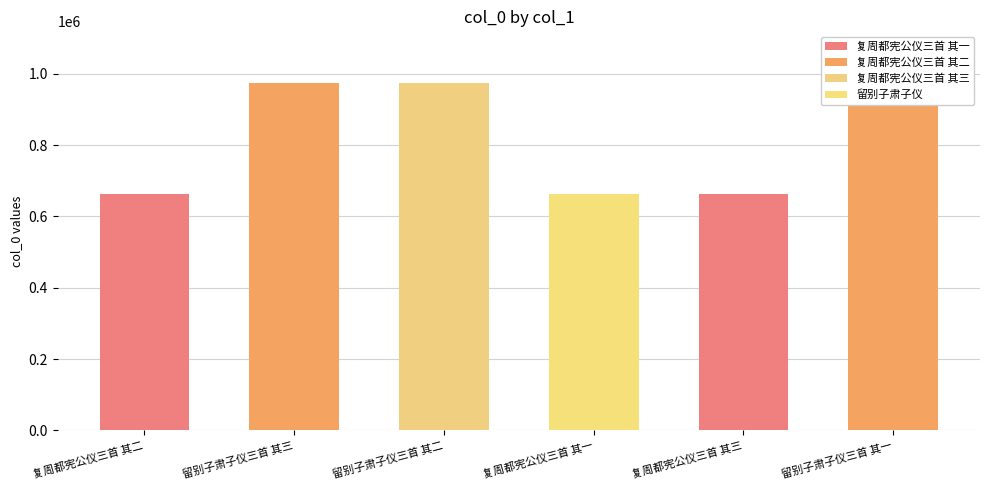

Reading right to left, extract all data points from this chart.

973134	663038	663036	973133	973132	663037